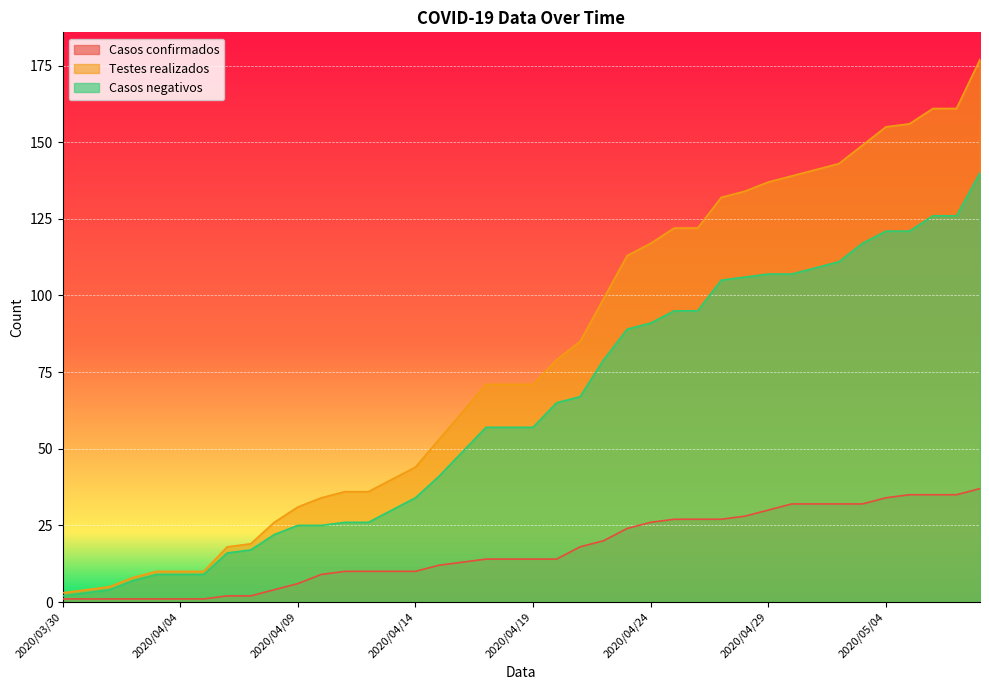

Which series has the largest total across all categories?

Testes realizados